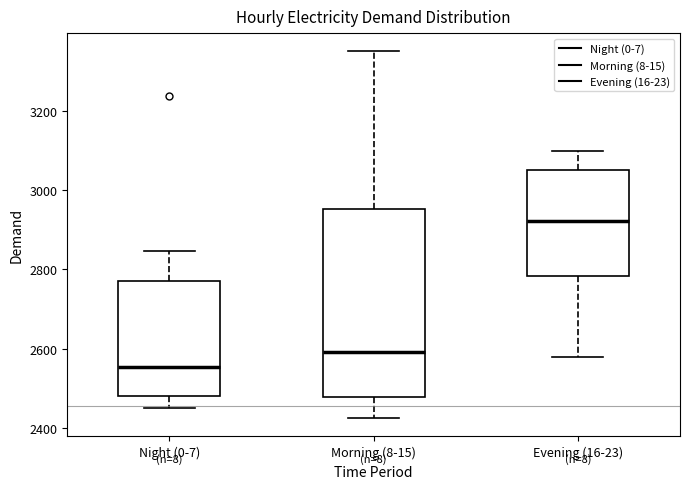

Reading left to right, read every box against the y-axis: the position of its median line, the range the box covers, and the ends of its whiskers. The values are not printed on the chart, so give them approximately, as read against the axis.

Night (0-7): median 2560, box 2480 to 2780, whiskers 2460 to 2840
Morning (8-15): median 2600, box 2480 to 2960, whiskers 2420 to 3340
Evening (16-23): median 2920, box 2780 to 3040, whiskers 2580 to 3100